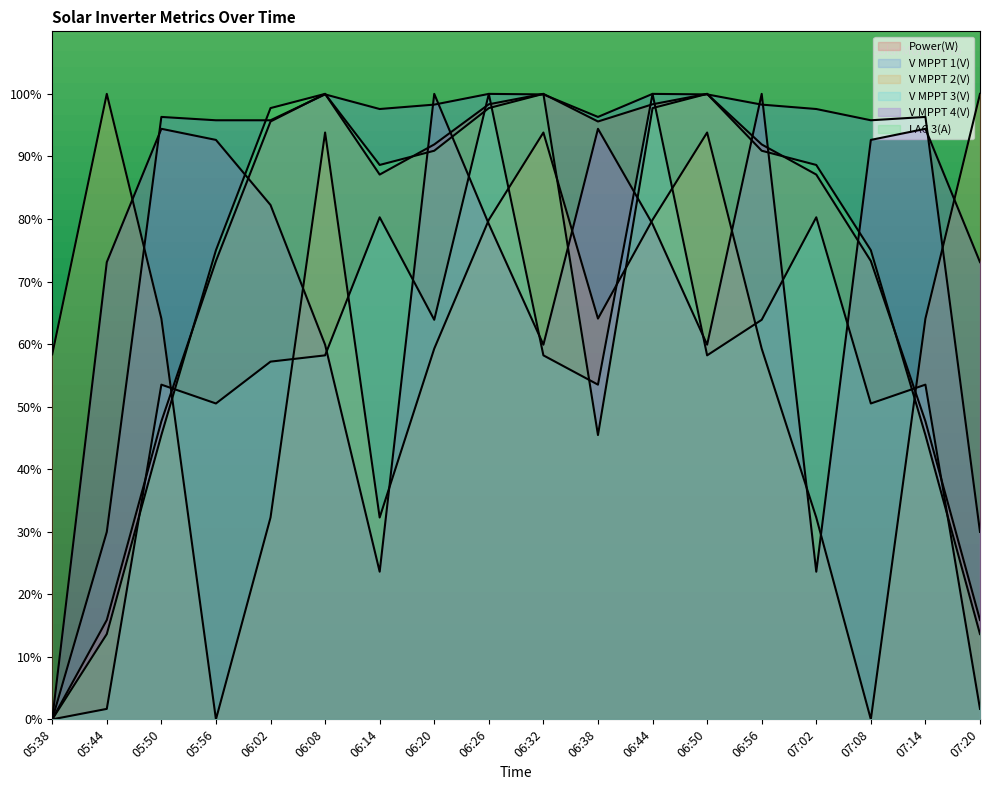

List the labels in order of V MPPT 2(V) value, largest first.

05:44, 07:20, 06:08, 06:32, 06:50, 06:26, 06:44, 05:50, 06:38, 07:14, 06:20, 06:56, 05:38, 06:02, 06:14, 07:02, 05:56, 07:08